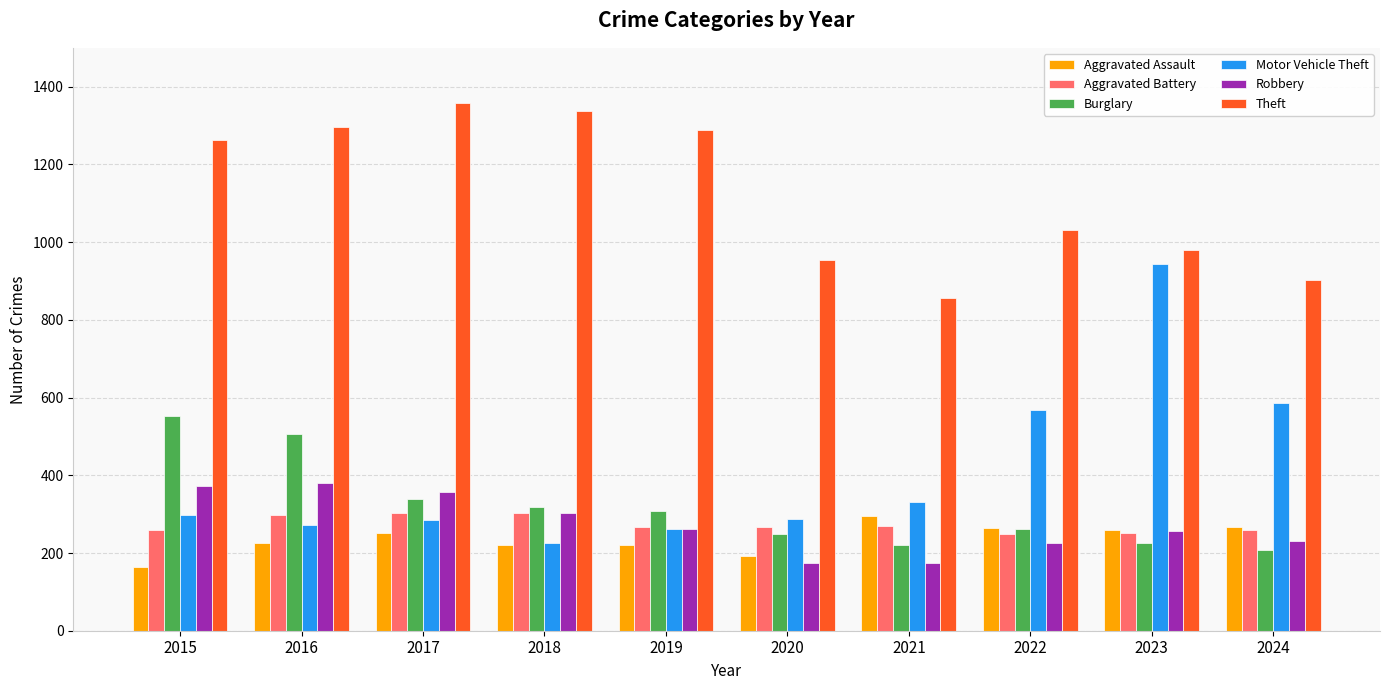

What is the greatest value displayed?

1359